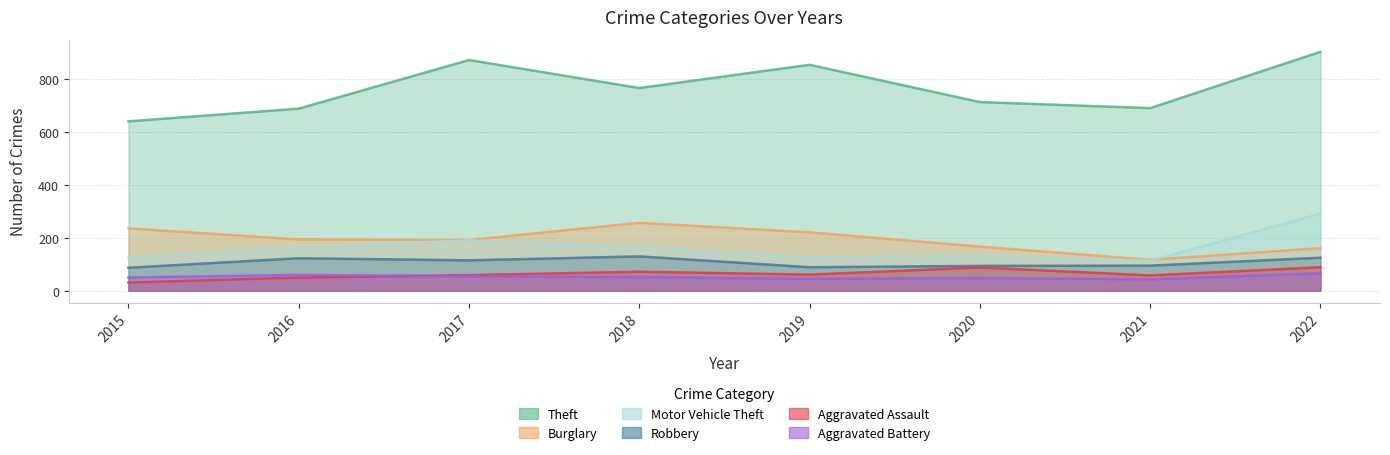

List the series in order of their peak value, highest first.

Theft, Motor Vehicle Theft, Burglary, Robbery, Aggravated Assault, Aggravated Battery